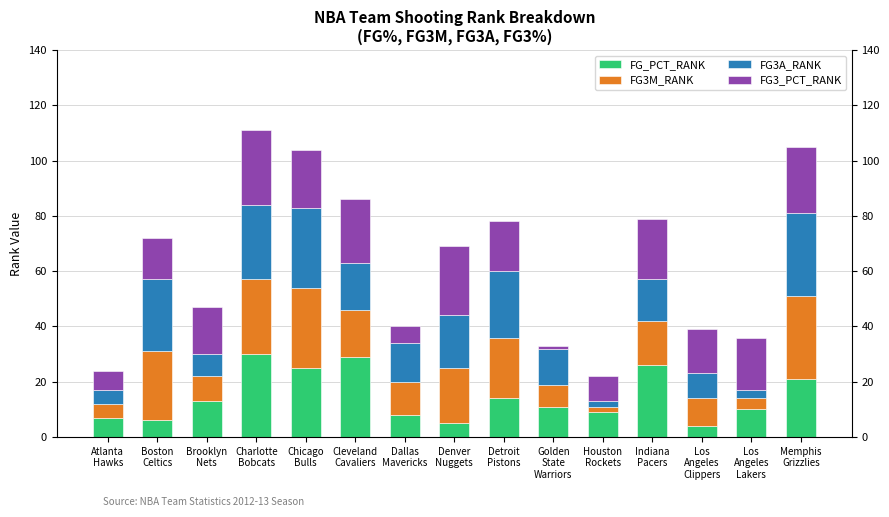

What value does the FG3A_RANK series have at Detroit
Pistons, to the nearest 5?

25